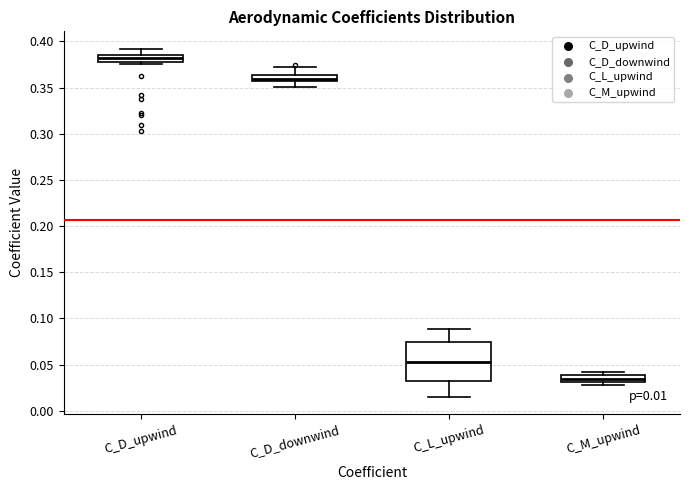

Which box's median line is the lowest?

C_M_upwind